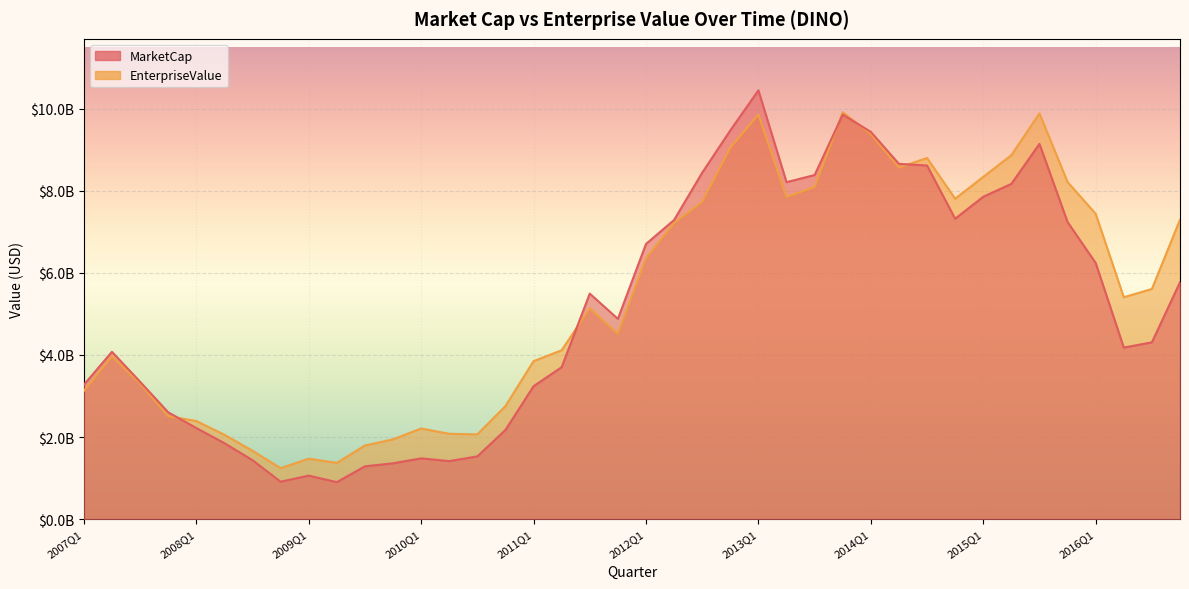

What is the total value across all series at 2010Q1?

3691013080.0